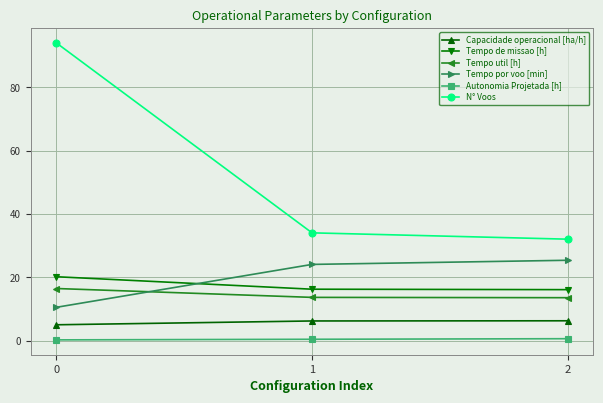

Between 0 and 1, which series saw the biggest shift?

N° Voos